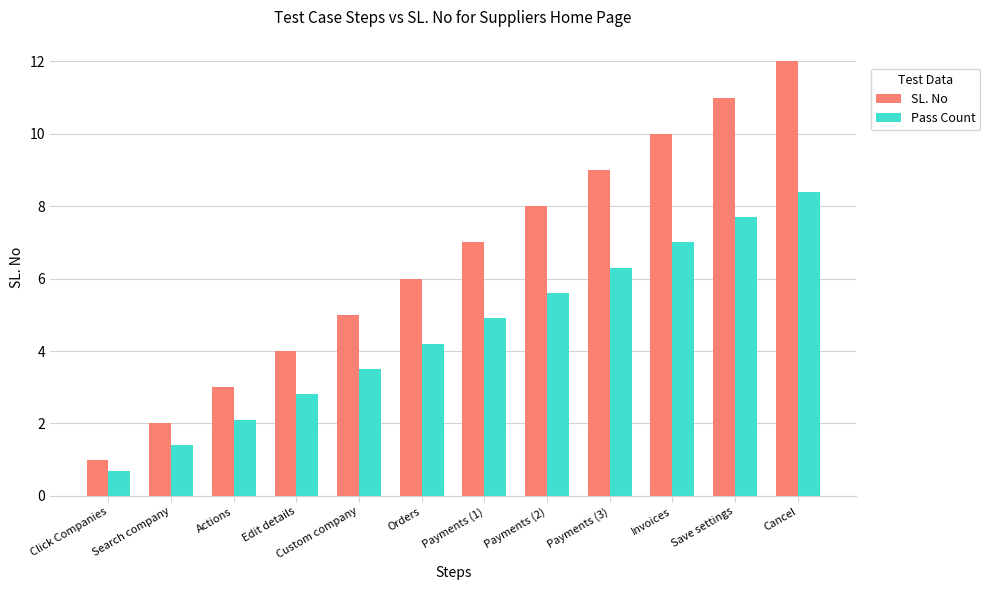

Reading right to left, what are all the values shown in this chart?

SL. No: 12.0	11.0	10.0	9.0	8.0	7.0	6.0	5.0	4.0	3.0	2.0	1.0
Pass Count: 8.4	7.7	7.0	6.3	5.6	4.9	4.2	3.5	2.8	2.1	1.4	0.7